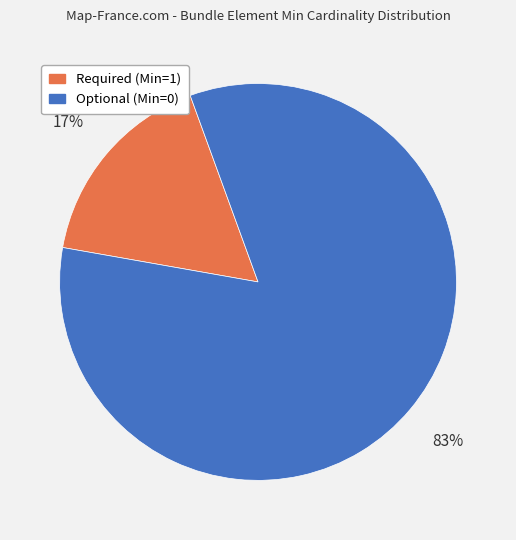

Which slice is the largest?

Optional (Min=0)